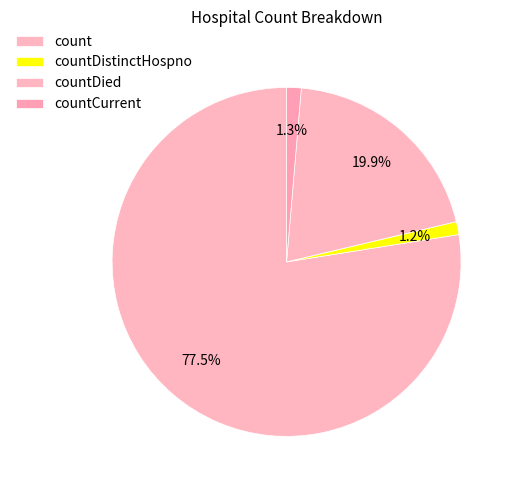

Rank the categories by value from highest to lowest.

count, countDied, countCurrent, countDistinctHospno